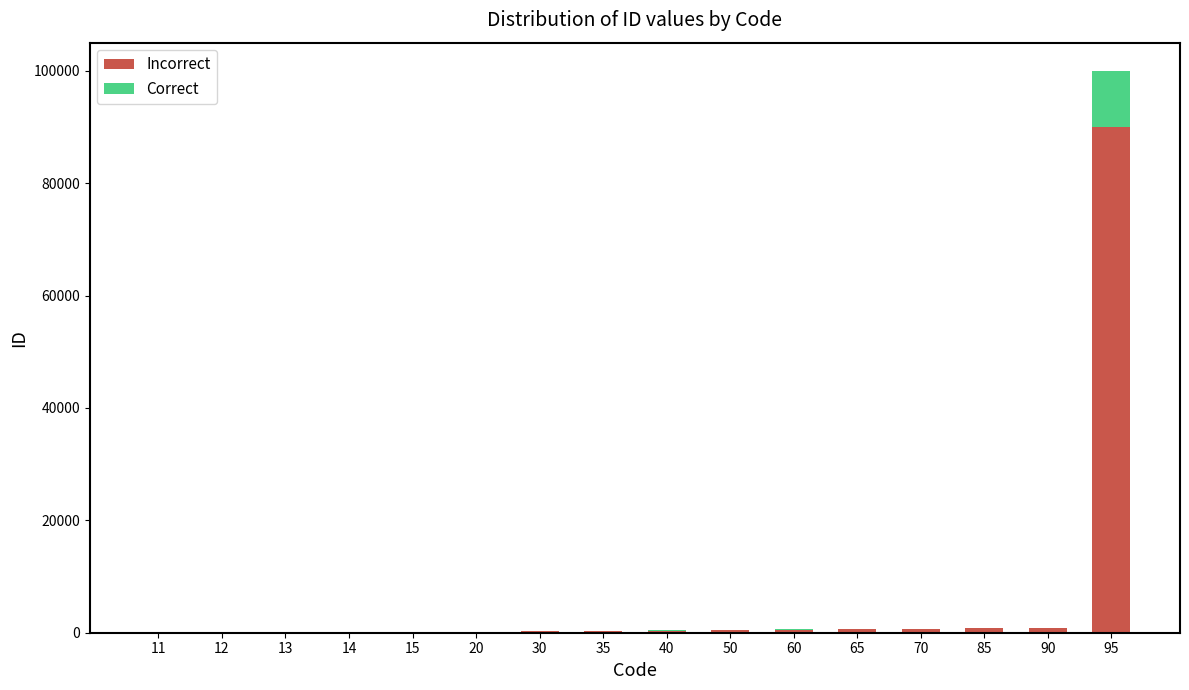

Are the bars horizontal?

No